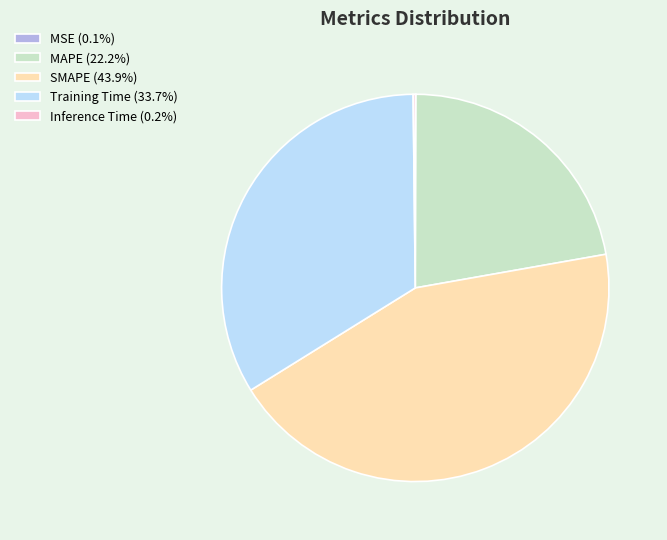

Combined, do SMAPE (43.9%) and Training Time (33.7%) account for over 50%?

Yes